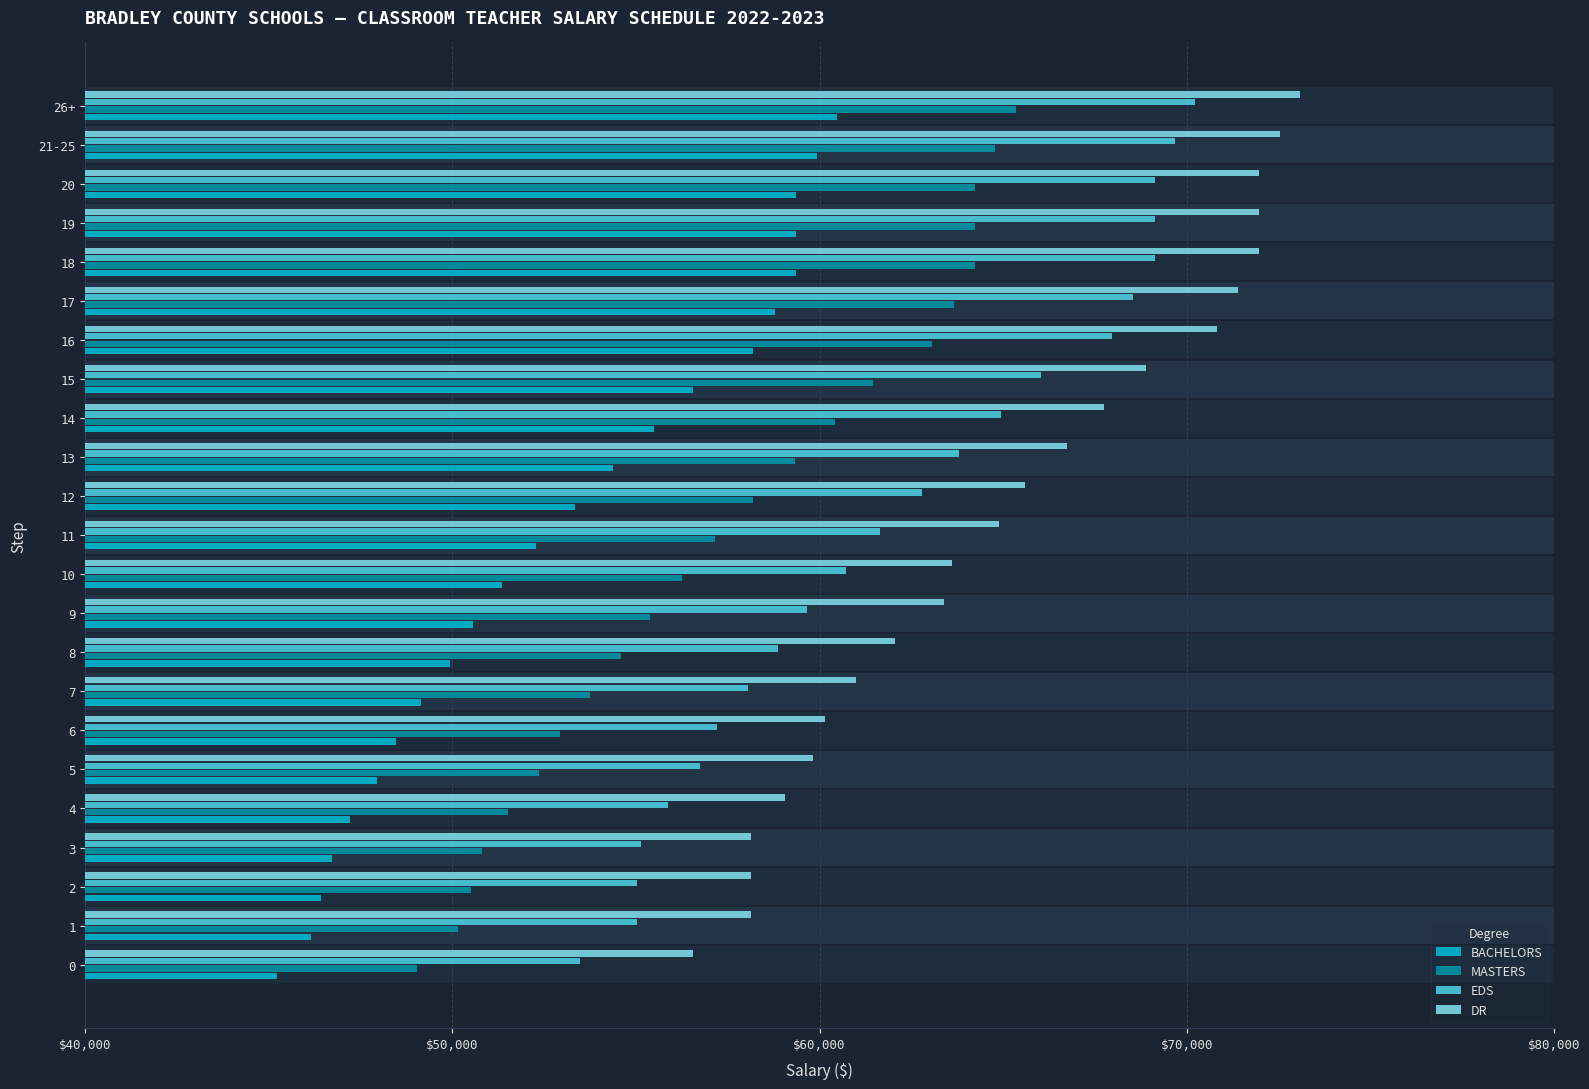

Where does the MASTERS series first go above 57140?

12